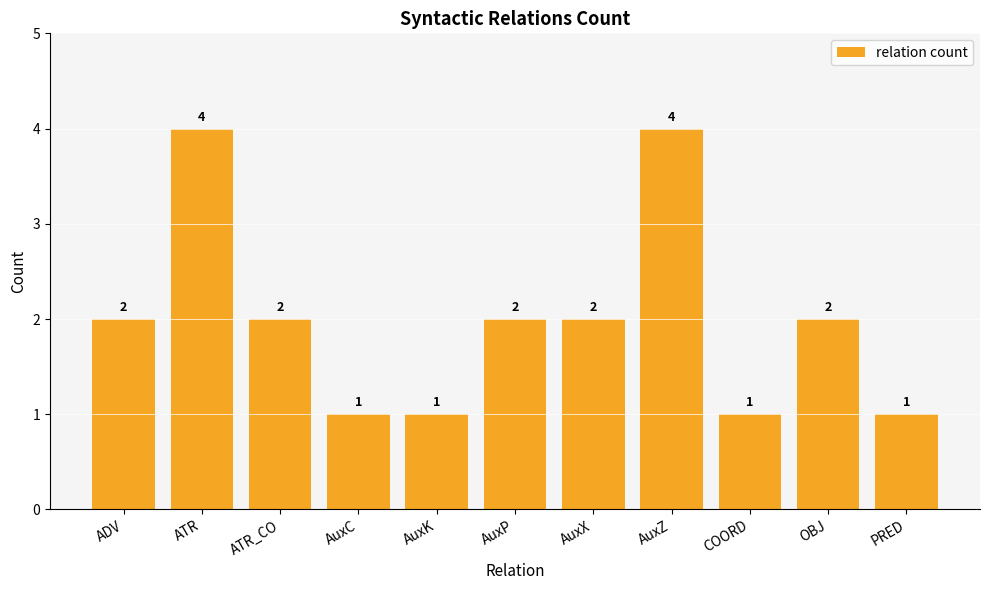

True or false: the data shows 2 at AuxP.

True